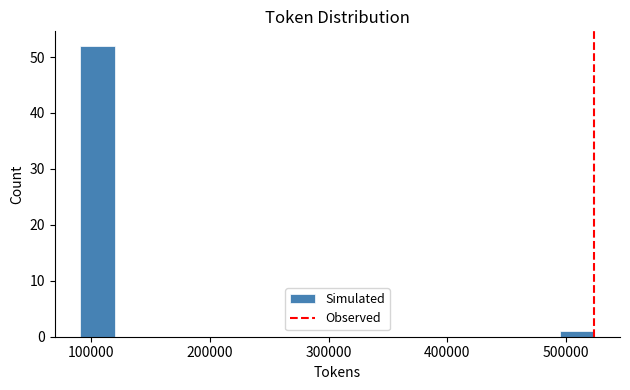

Read against the x-axis, roughly where is the centre of the tallest bar?

110000